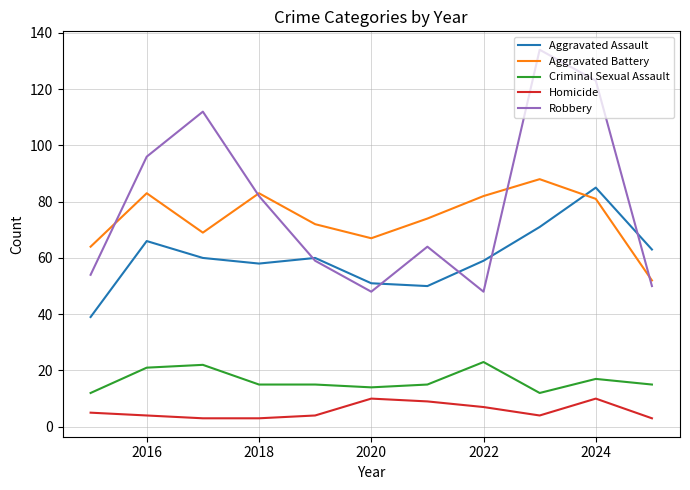

What is the sum of all Aggravated Assault values?

662